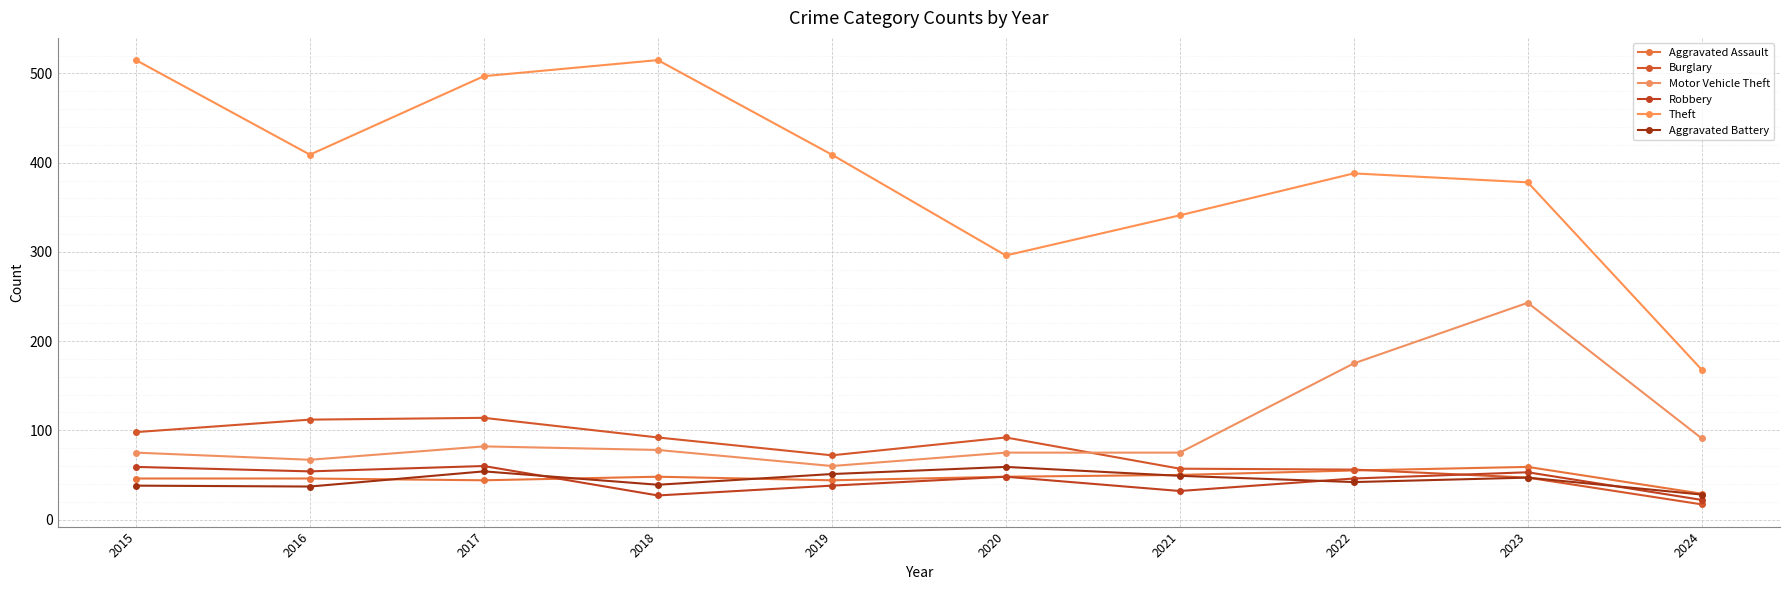

Read the Aggravated Assault value at 2021.

50